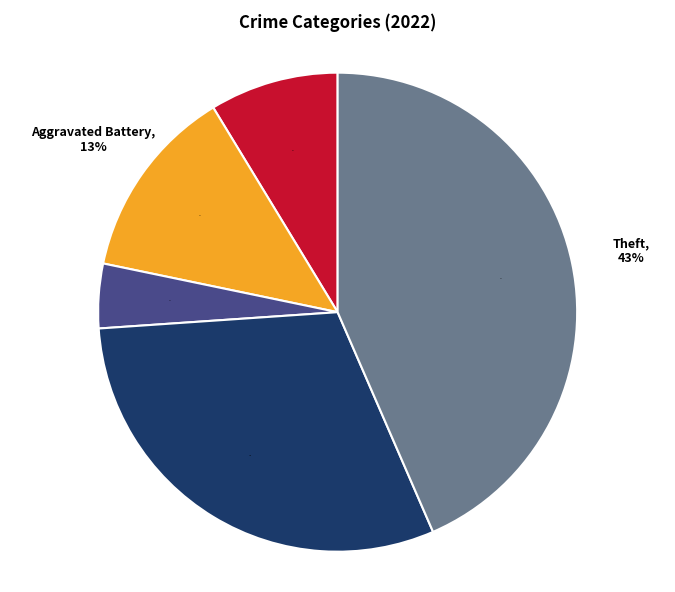

Is it true that Aggravated Assault is 1% of the pie?

False